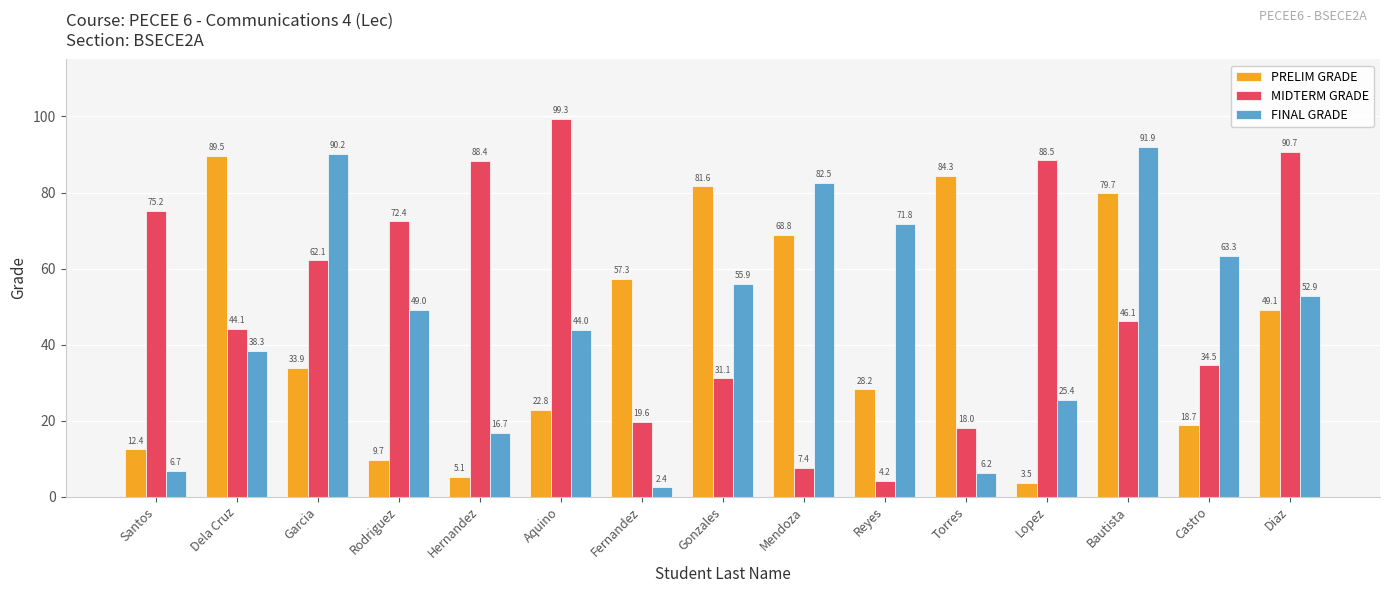

Which label corresponds to the smallest value in the chart?

Fernandez